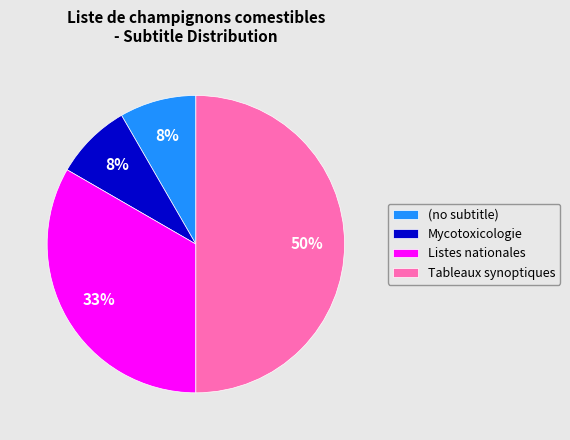

What is the ratio of the value at Mycotoxicologie to the value at Tableaux synoptiques?

0.2